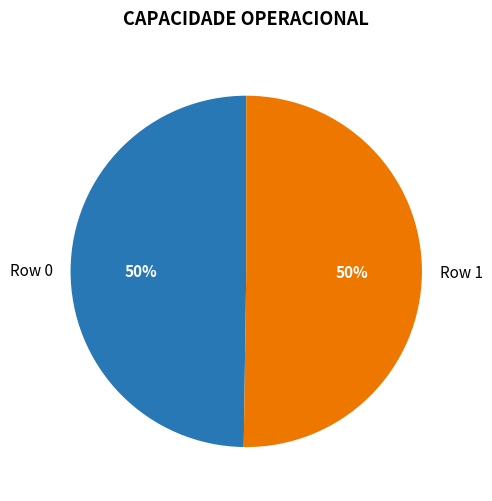

What percentage is the Row 0 slice, to the nearest percent?

50%